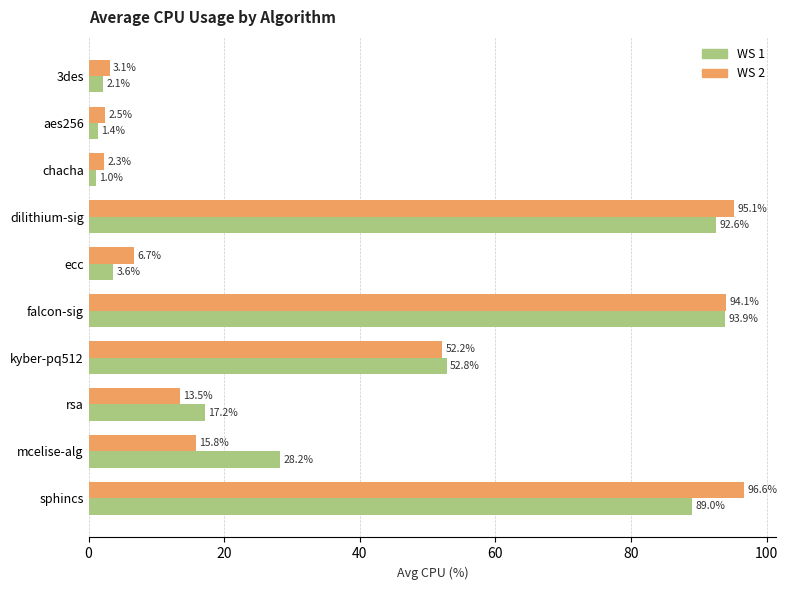

What is the total value across all series at sphincs?

185.6